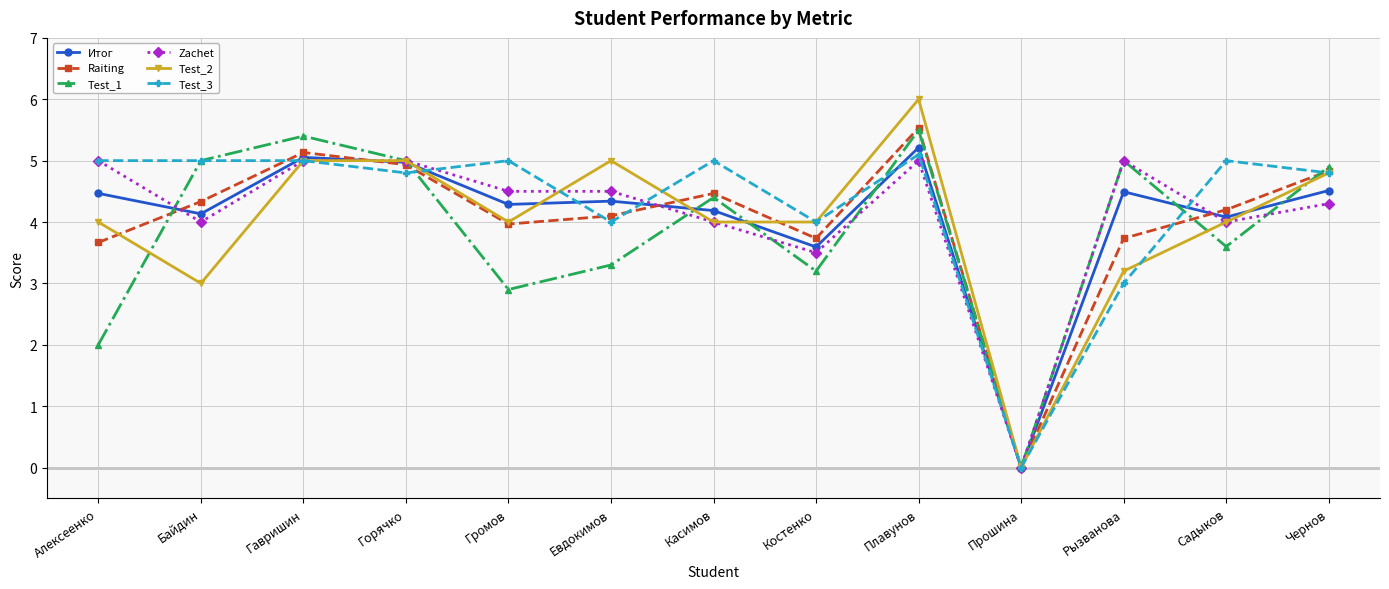

What is the value of the Test_1 point at the 3rd from the left?

5.4